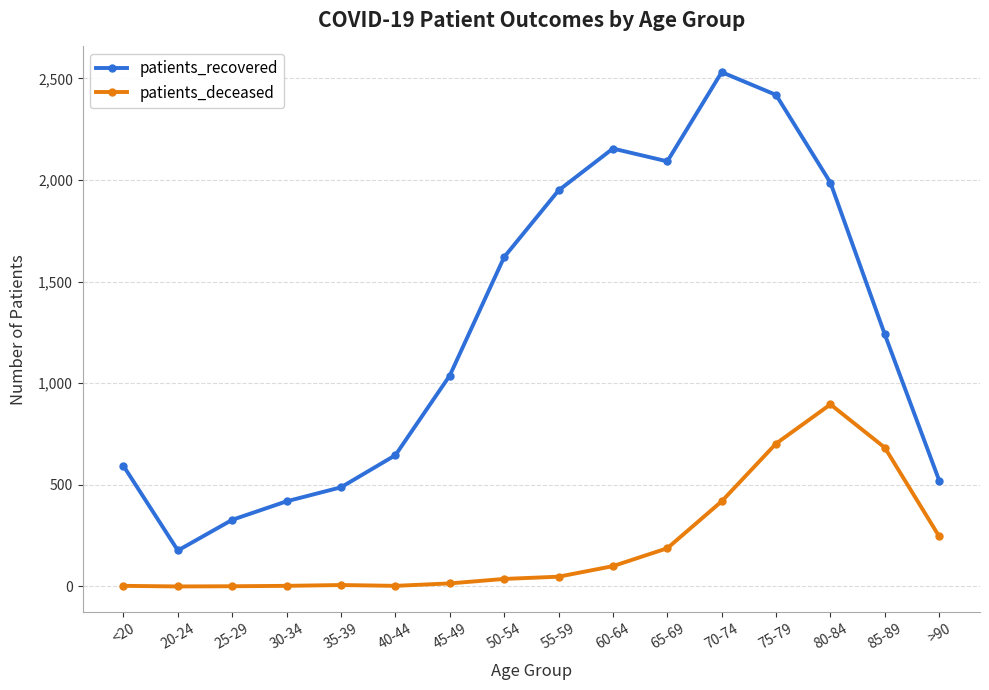

How many lines are shown in the chart?

2